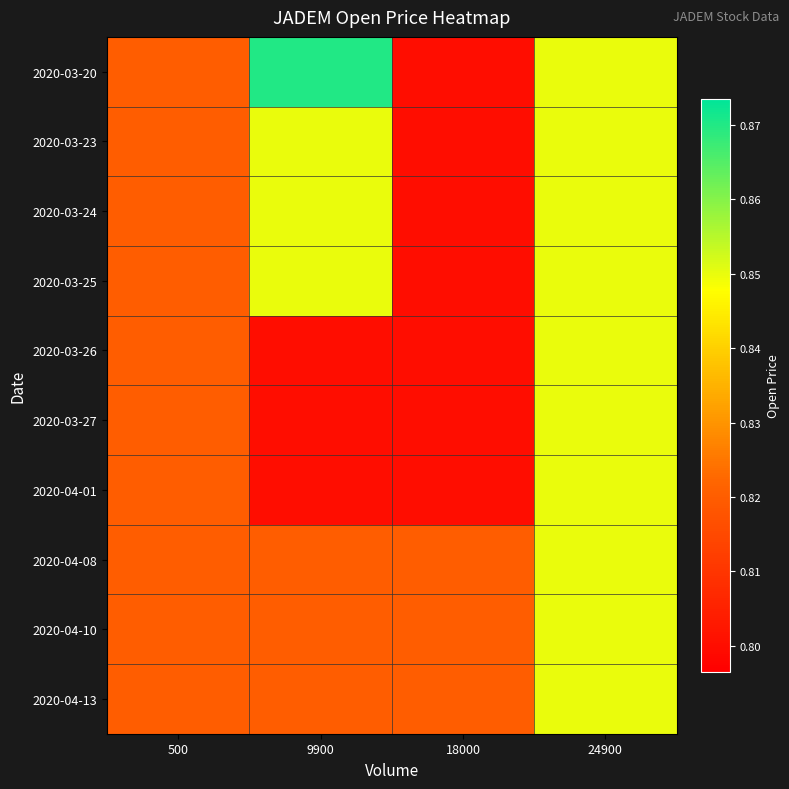

Which series changed the most between 9900 and 18000?

2020-03-20